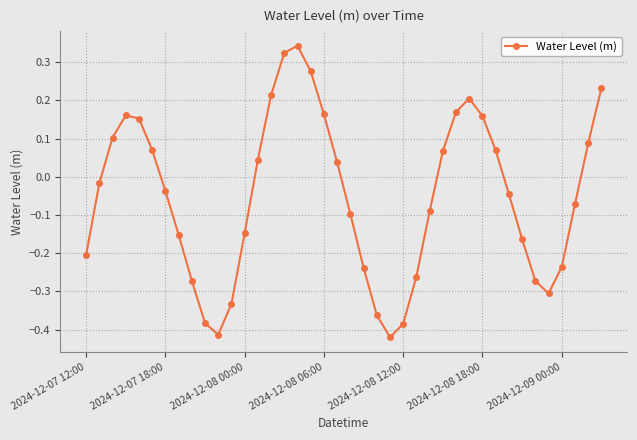

True or false: the data has more than 2 interior local peaks.

True